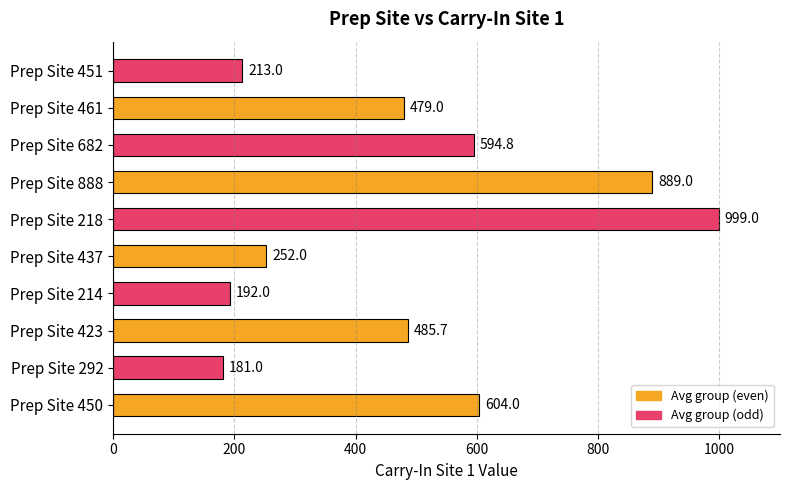

List the labels in order of value, largest first.

Prep Site 218, Prep Site 888, Prep Site 450, Prep Site 682, Prep Site 423, Prep Site 461, Prep Site 437, Prep Site 451, Prep Site 214, Prep Site 292